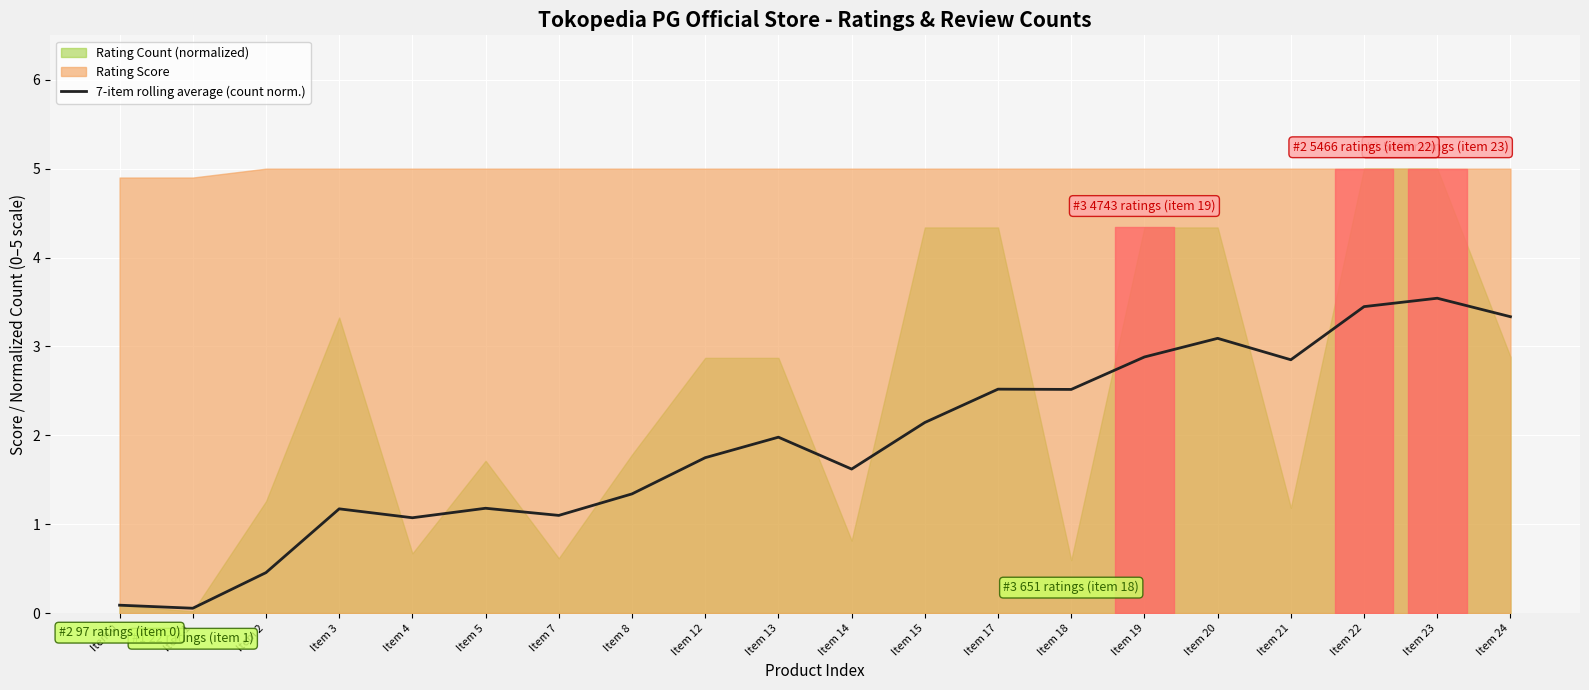

Count the number of values greater than 1.

17